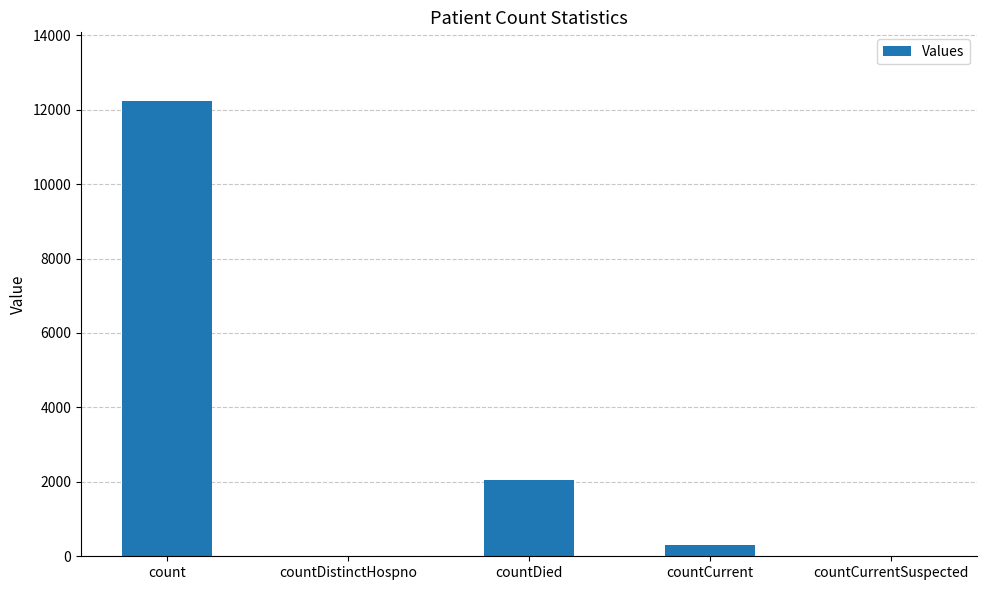

True or false: the data shows 7244 at countDistinctHospno.

False